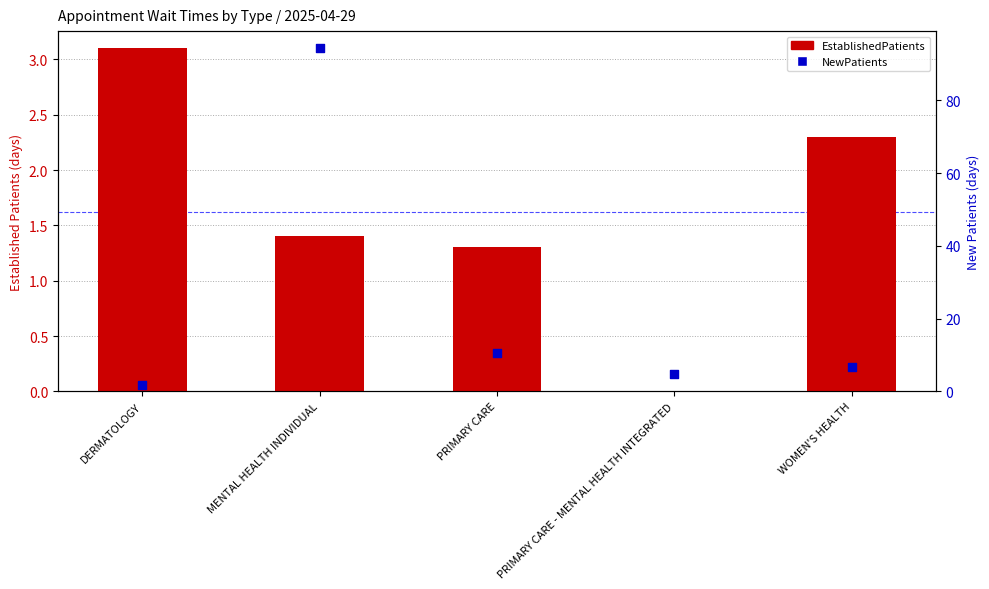

Is the value of NewPatients at PRIMARY CARE greater than the value of EstablishedPatients at MENTAL HEALTH INDIVIDUAL?

Yes